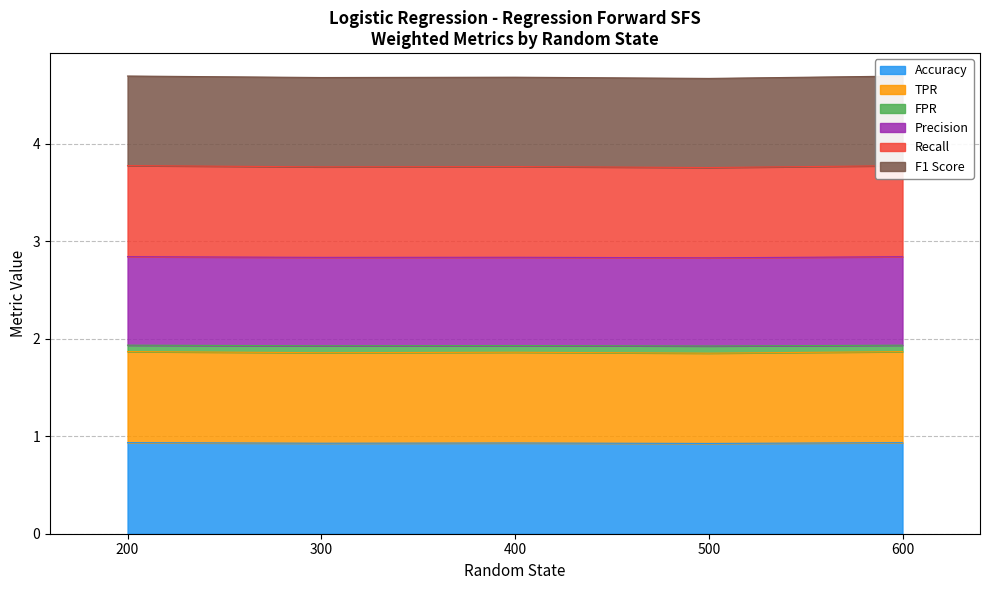

Which series has the largest total across all categories?

Recall